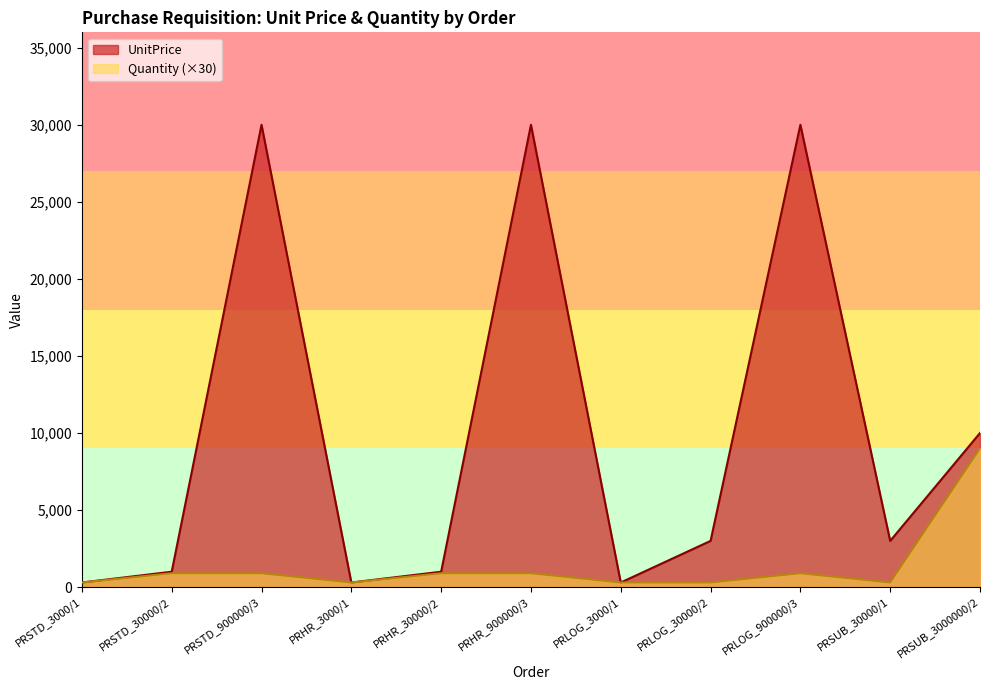

Which series has the largest total across all categories?

UnitPrice